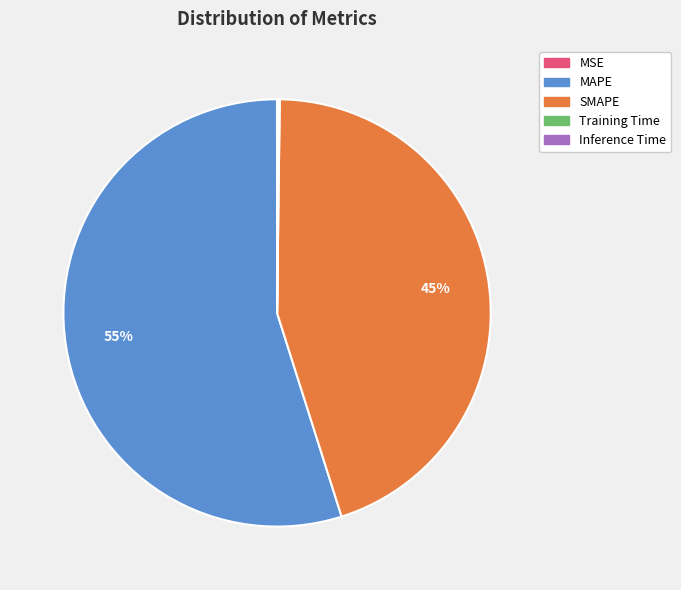

What is the largest slice in the pie chart?

MAPE